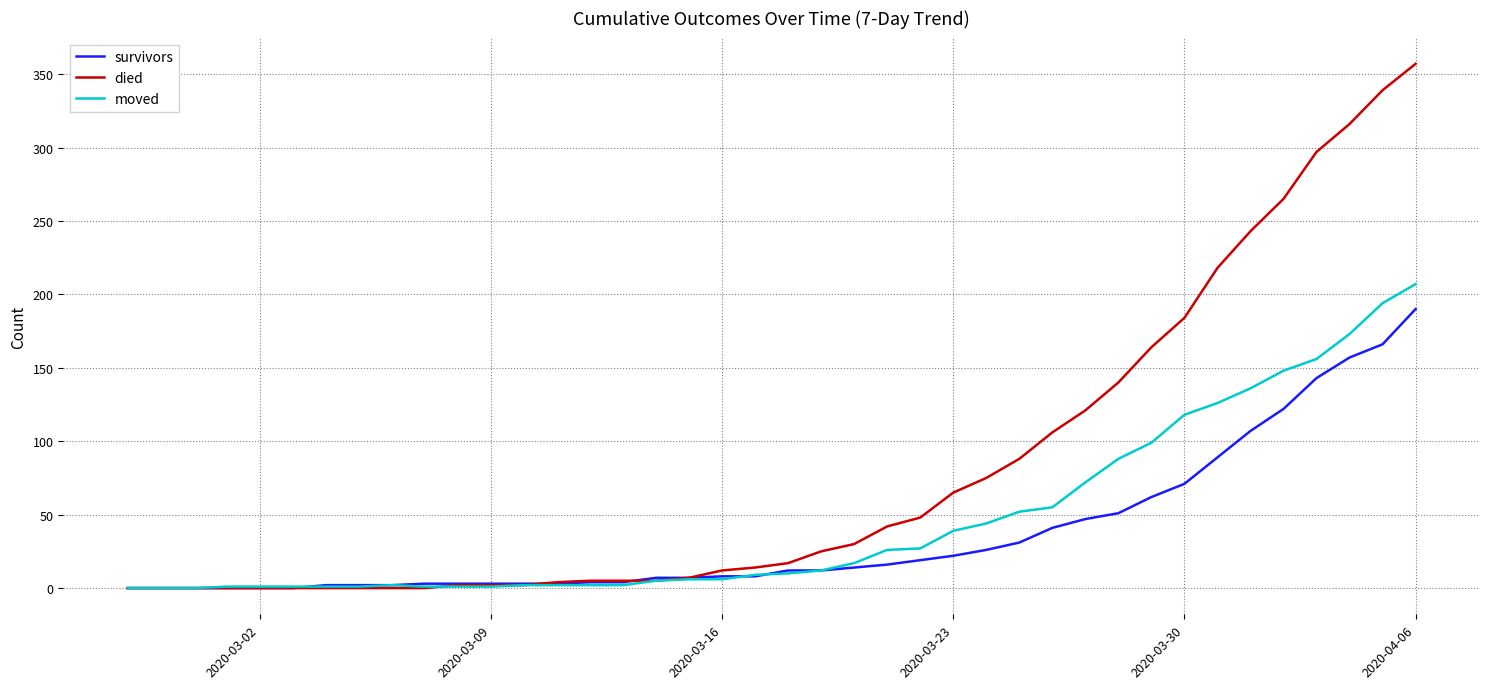

What is the maximum value for died?

357